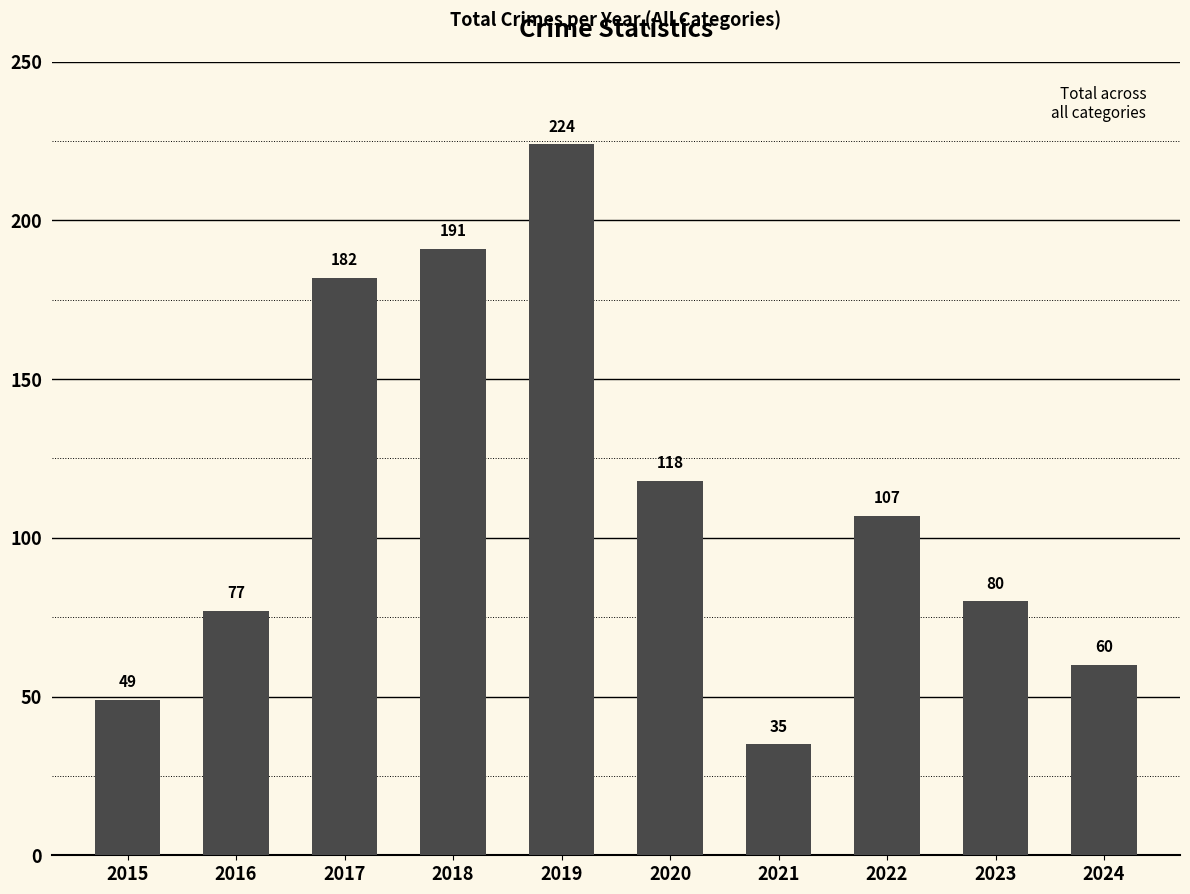

What is the difference between the second highest and second lowest values?

142